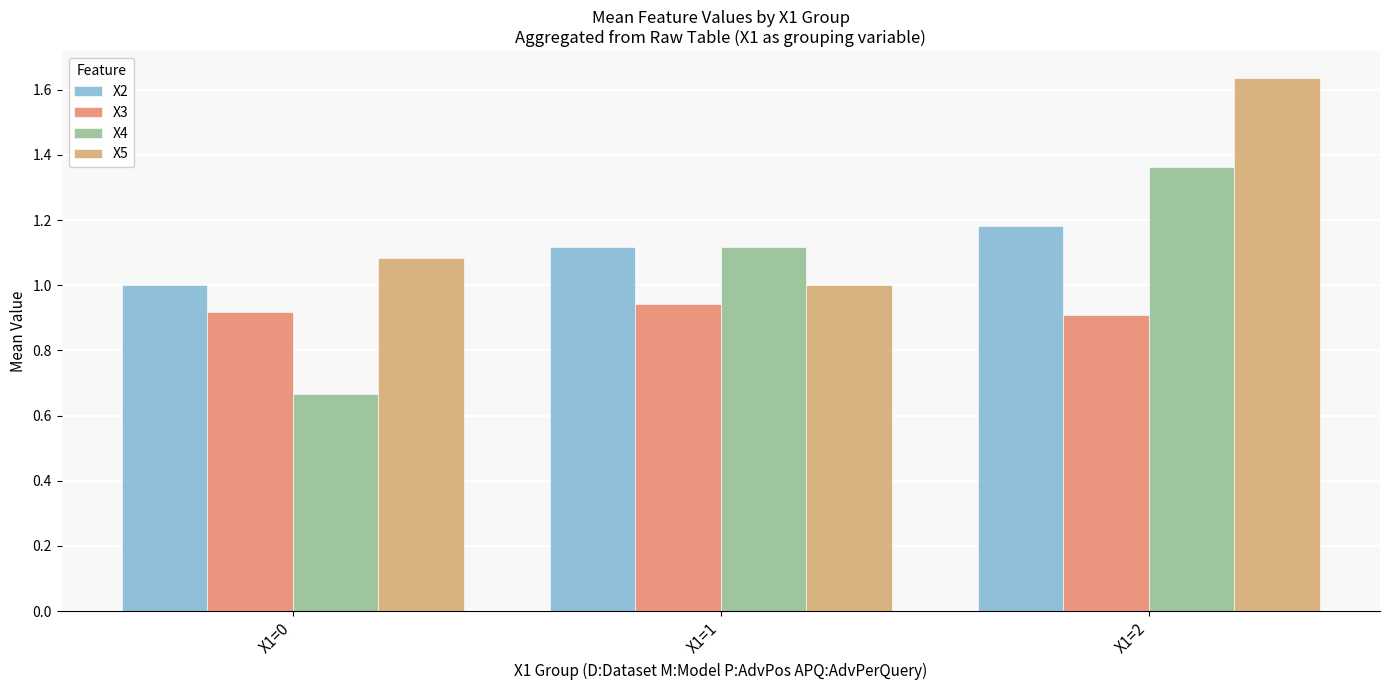

Which category has the highest value across all series?

X1=2